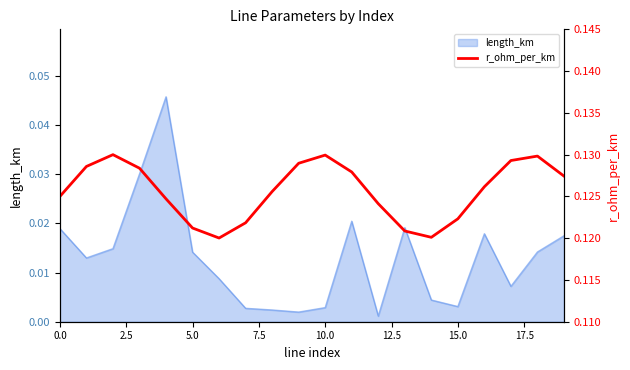

Reading left to right, extract all data points from this chart.

0.1	0.1	0.1	0.1	0.1	0.1	0.1	0.1	0.1	0.1	0.1	0.1	0.1	0.1	0.1	0.1	0.1	0.1	0.1	0.1